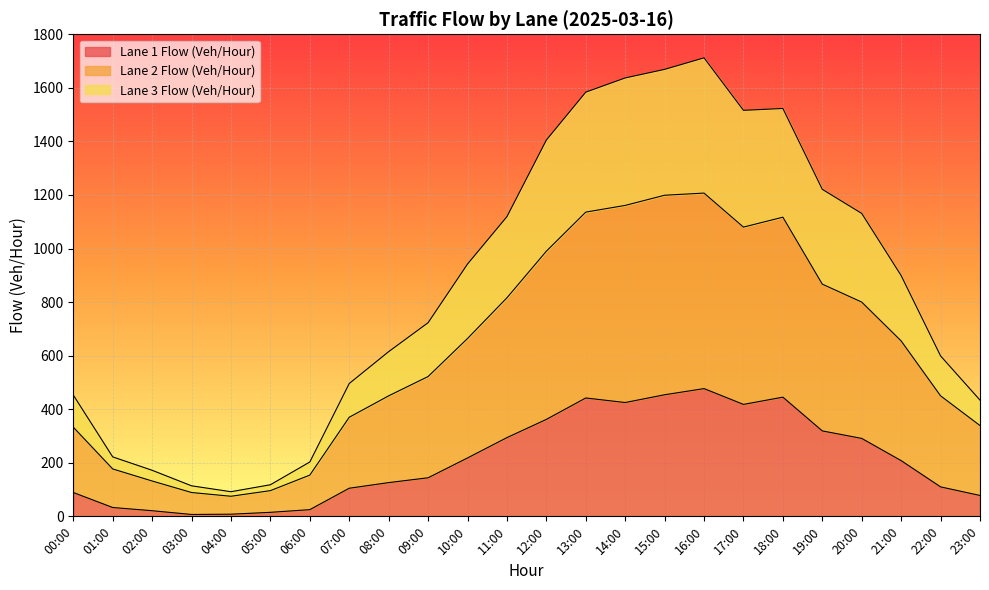

What is the sum of the Lane 1 Flow (Veh/Hour) values at 13:00 and 12:00?

804